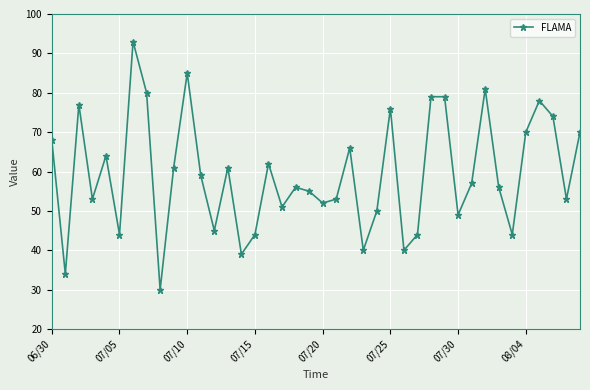

Reading left to right, transcribe all the data shown in this chart.

68	34	77	53	64	44	93	80	30	61	85	59	45	61	39	44	62	51	56	55	52	53	66	40	50	76	40	44	79	79	49	57	81	56	44	70	78	74	53	70